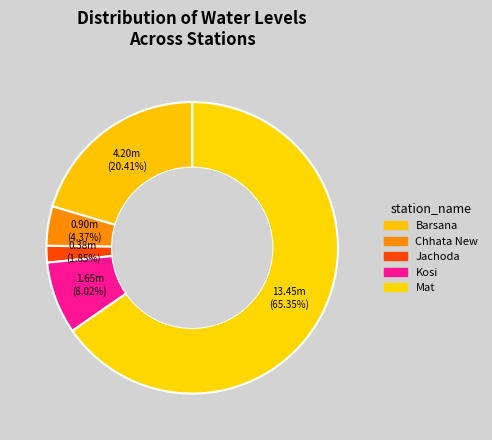

What is the largest slice in the pie chart?

Mat